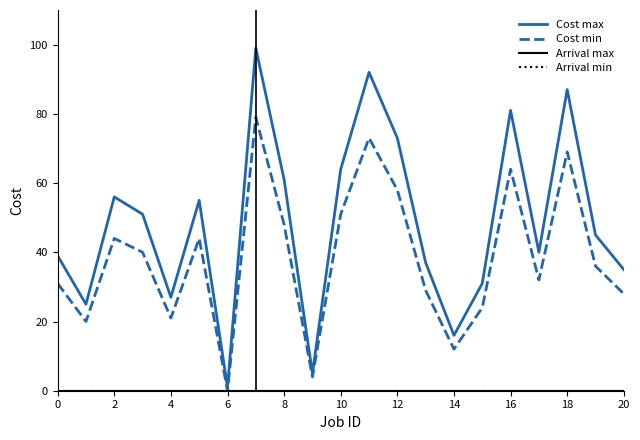

Does the chart have visible grid lines?

No